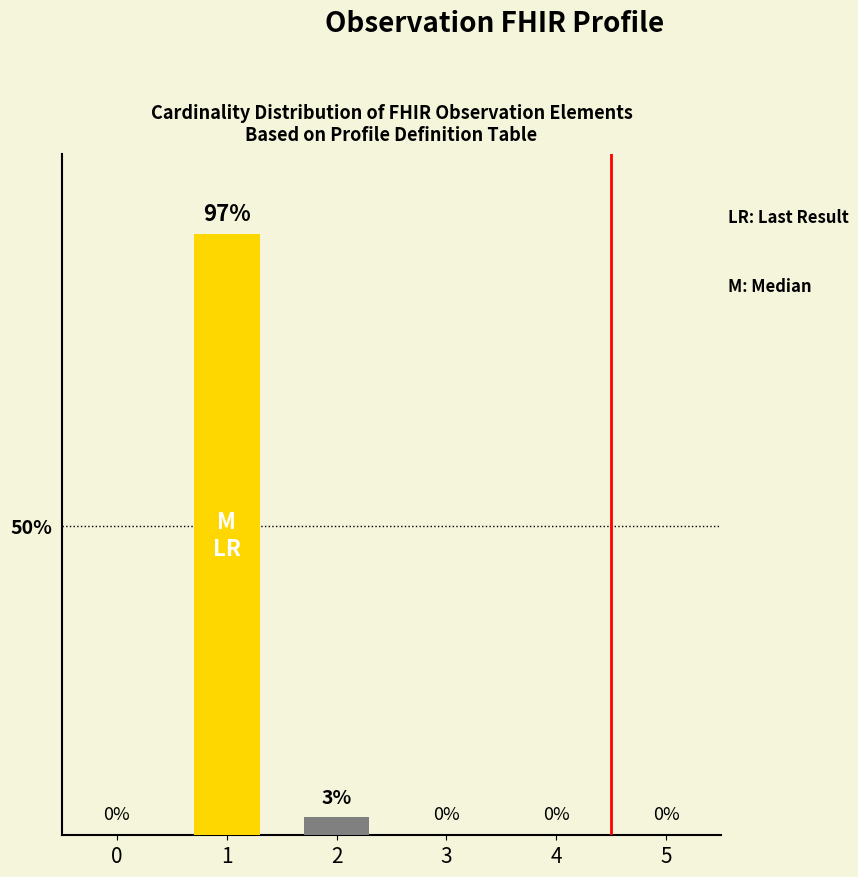

At which label is the value closest to 48?

2